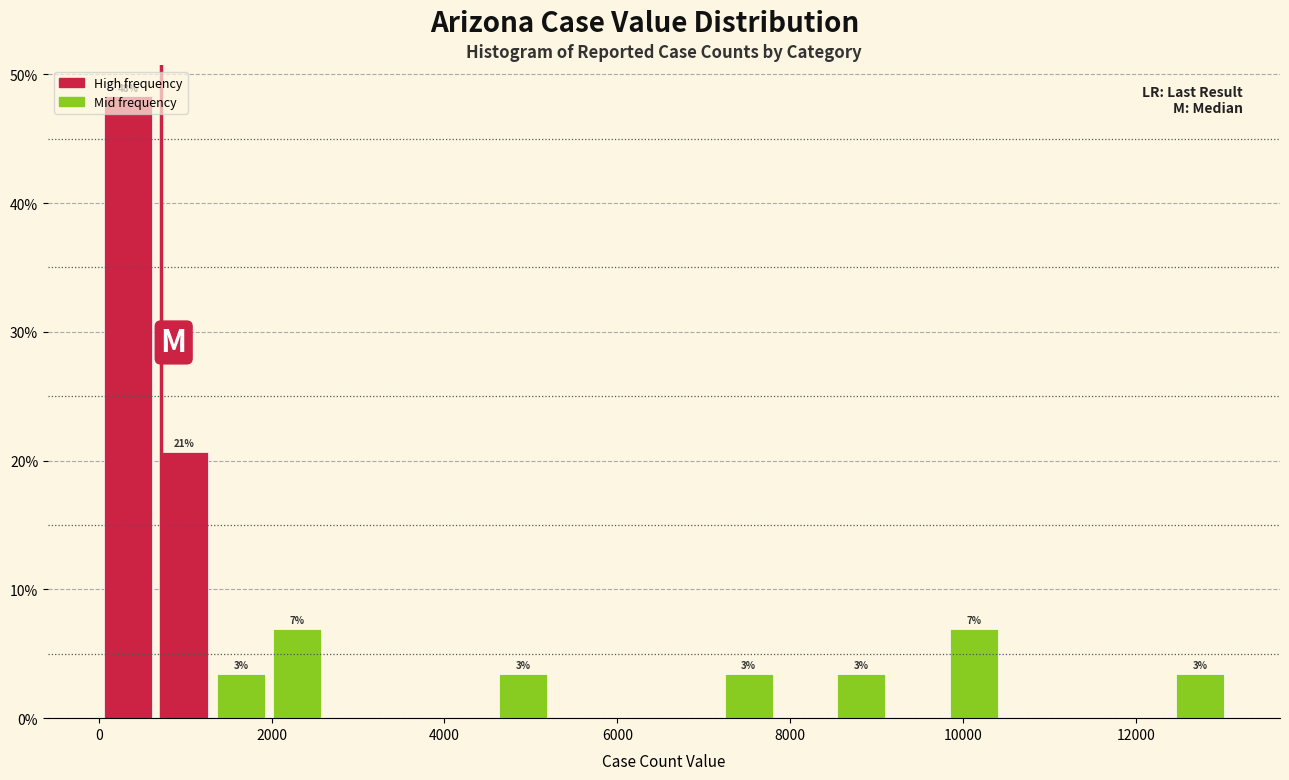

Around what value on the x-axis is the tallest bar? Give the approximate position of its centre, as read against the axis.

400